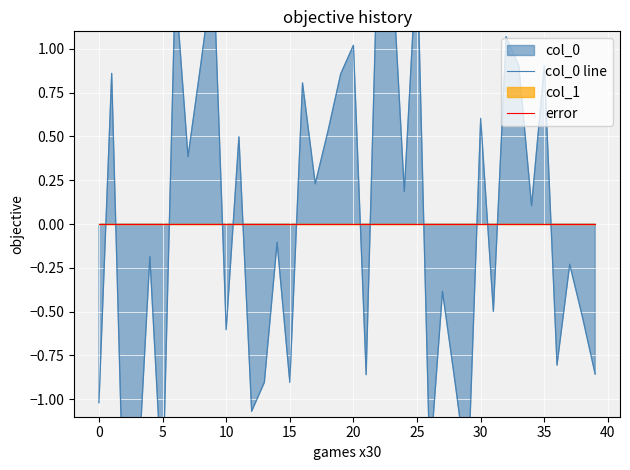

How many distinct data groups are displayed?

2